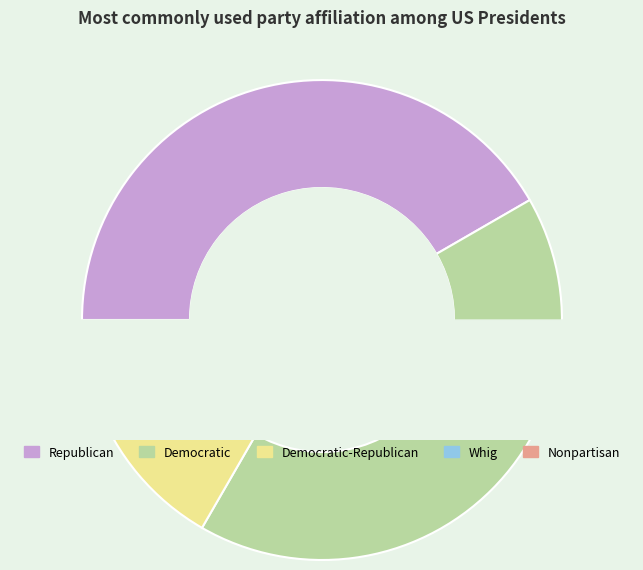

Is it true that Democratic is 51% of the pie?

False